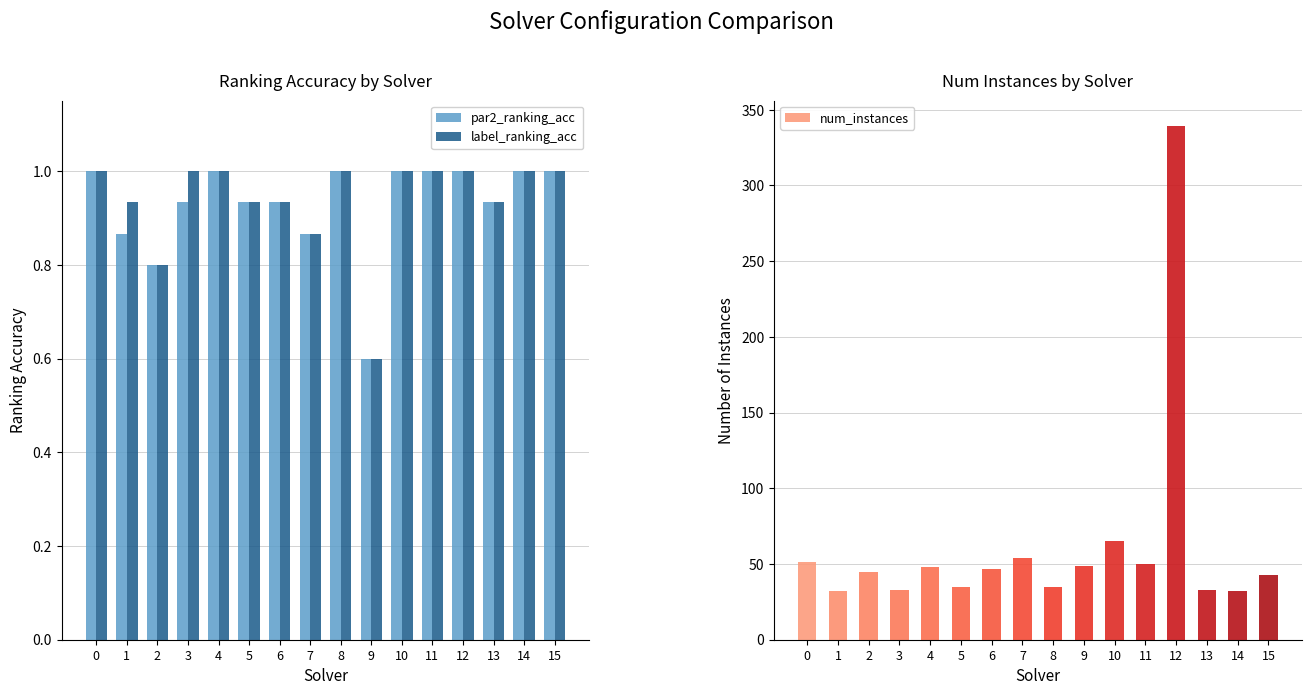

How many series are shown in this chart?

3